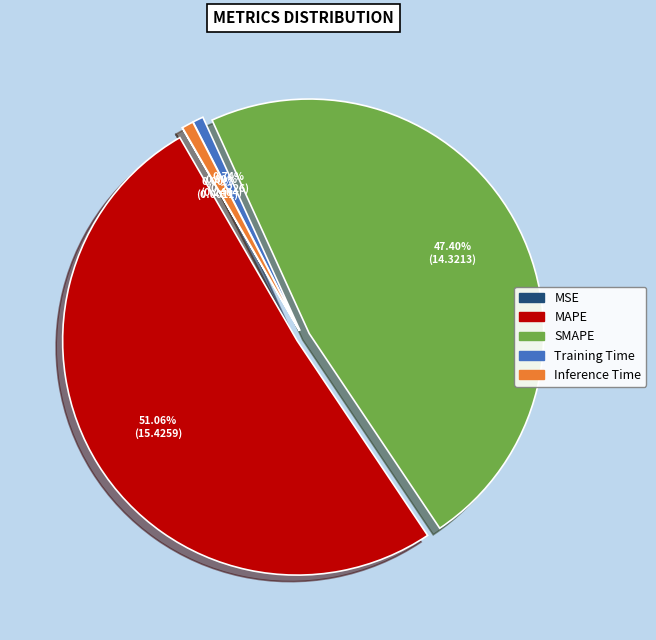

Is the sum of MAPE and Training Time greater than half?

Yes